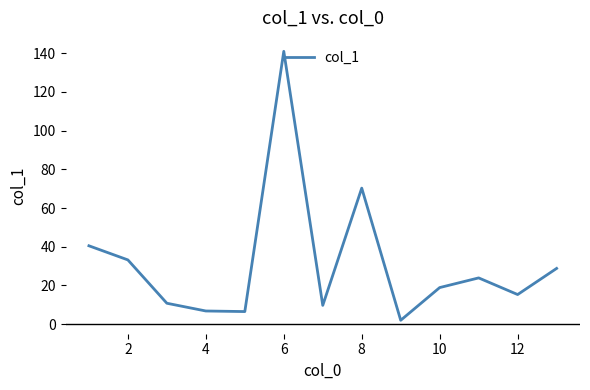

What is the difference between the maximum and minimum values?

139.0